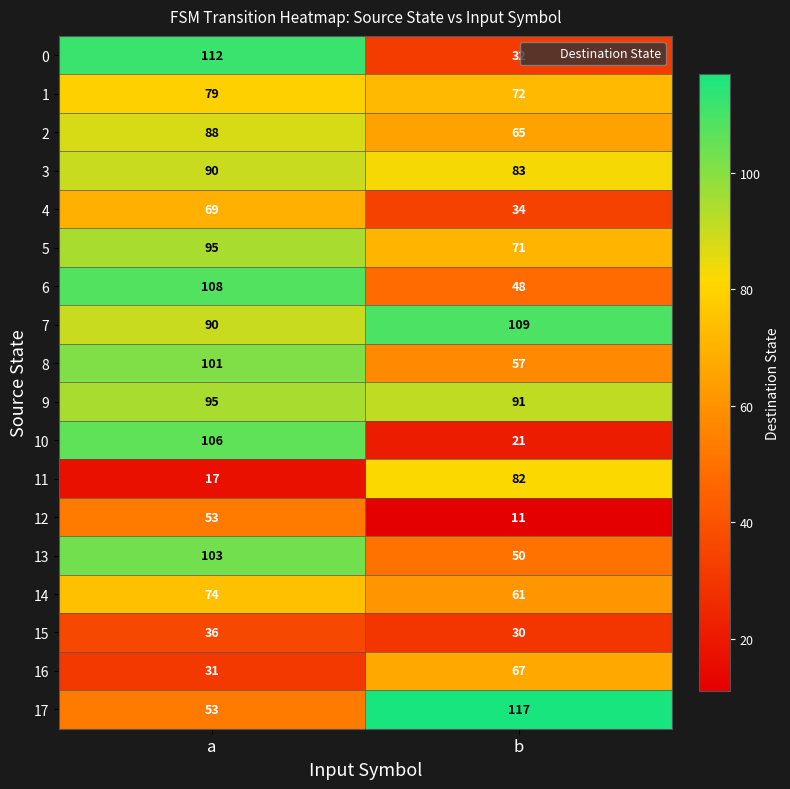

Which series has the widest spread of values?

10